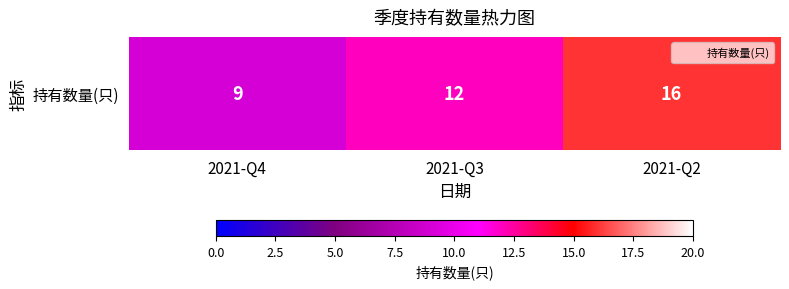

Approximately how many times larger is the value at 2021-Q2 compared to 2021-Q4?

1.8